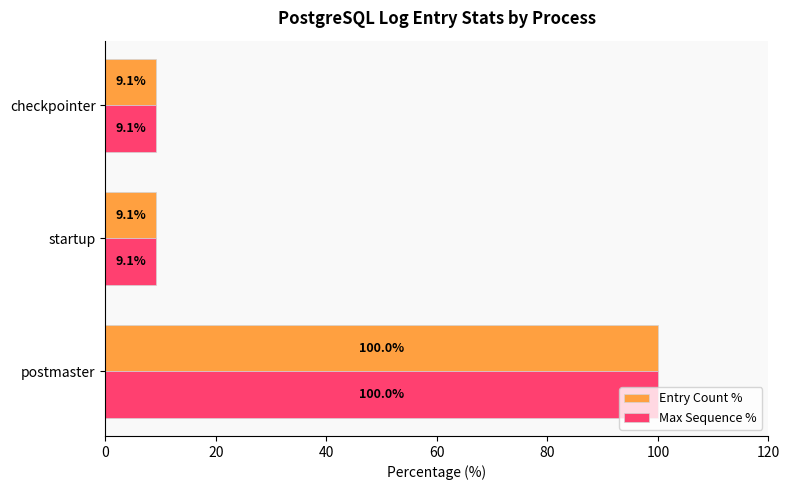

What is the sum of all Entry Count % values?

118.2